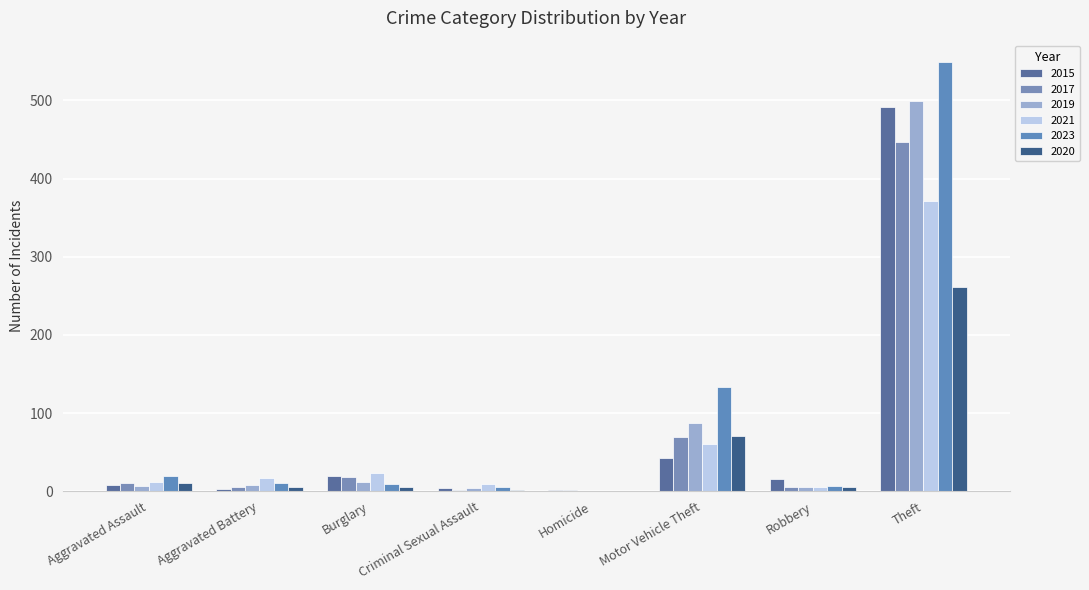

What is the average value of the 2015 series?

73